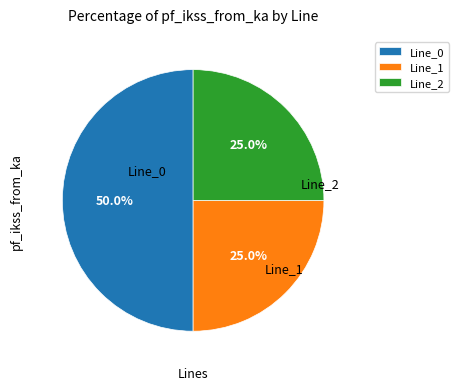

Is it true that Line_0 is 42% of the pie?

False